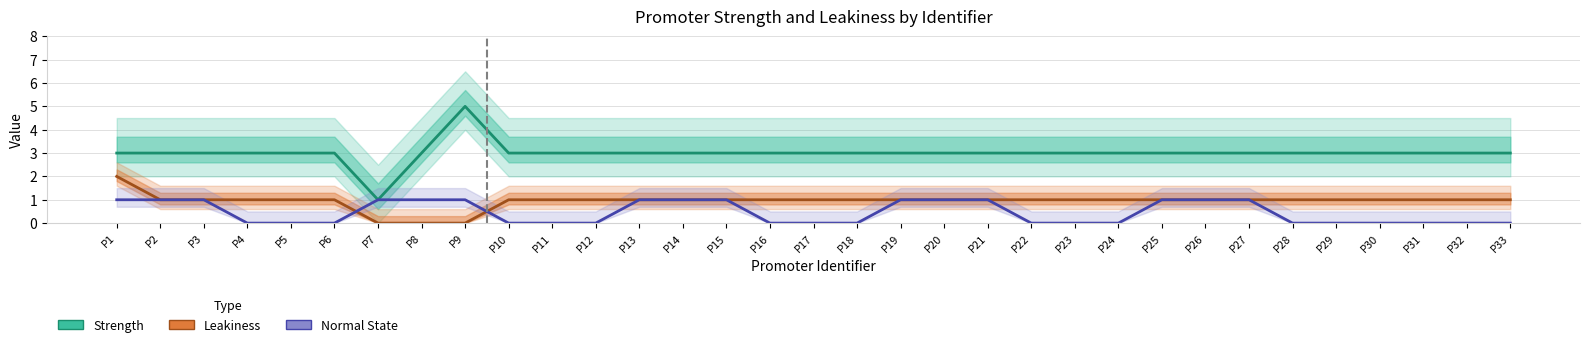

Count the Leakiness values in the range 1 to 2.

30